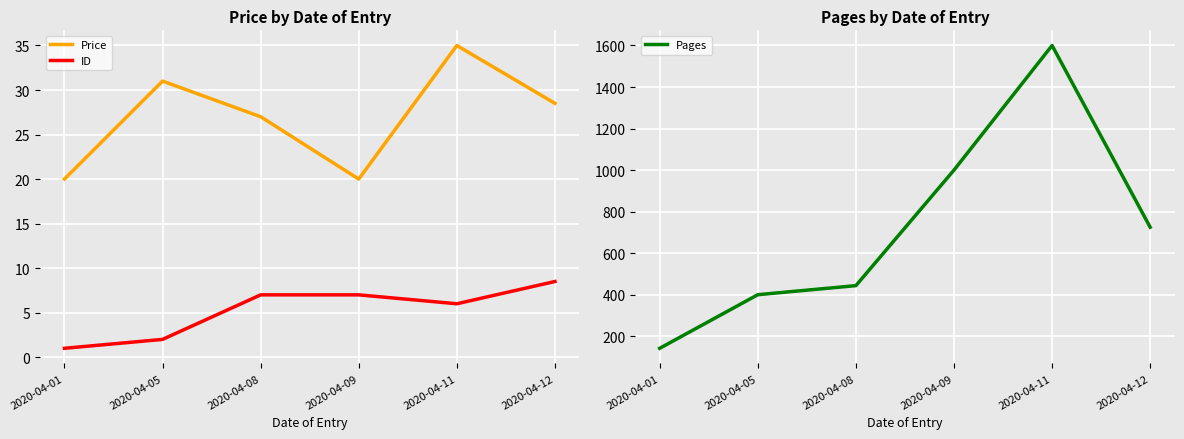

True or false: Price has more than 0 interior local peaks.

True